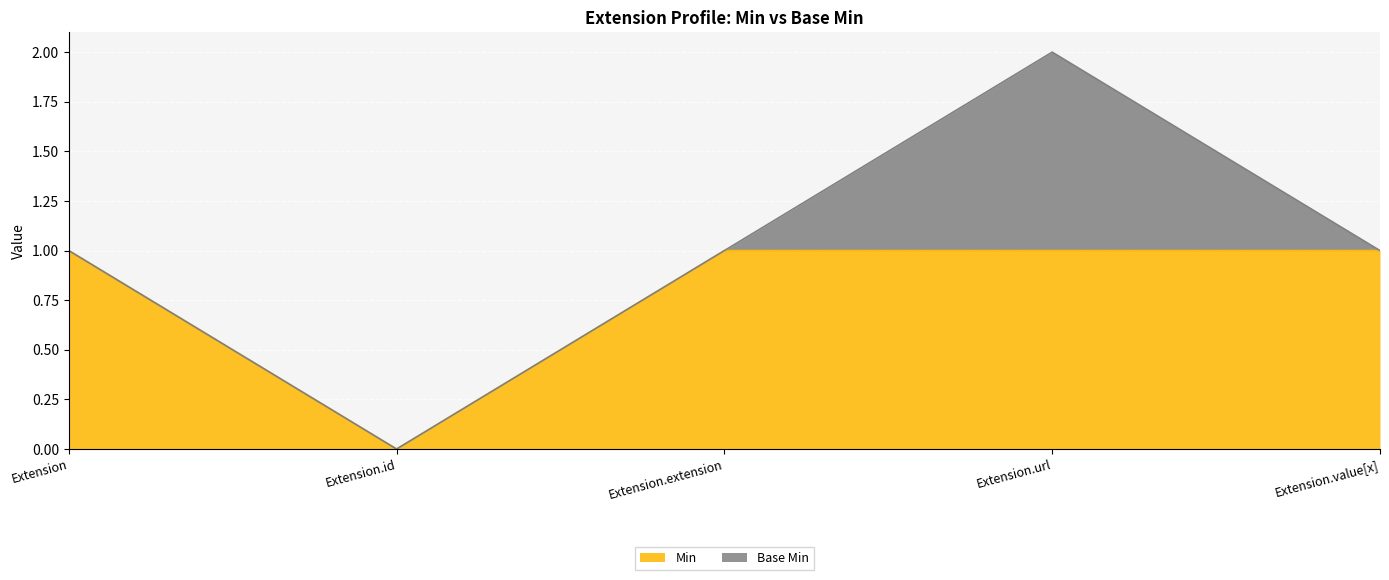

Count the values in the range 1 to 2.

4